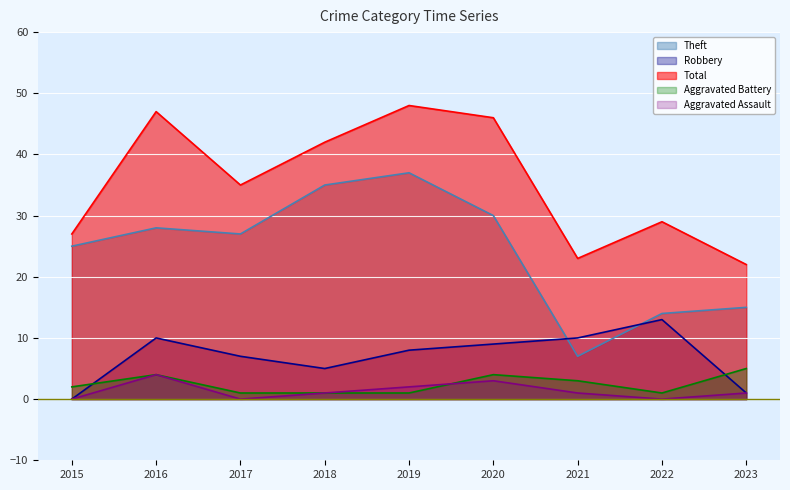

Where do Aggravated Battery and Aggravated Assault first cross each other?

2019 and 2020